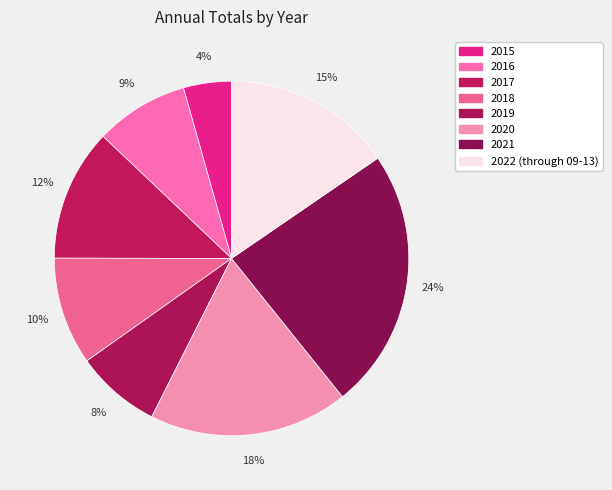

Which slice is the largest?

2021